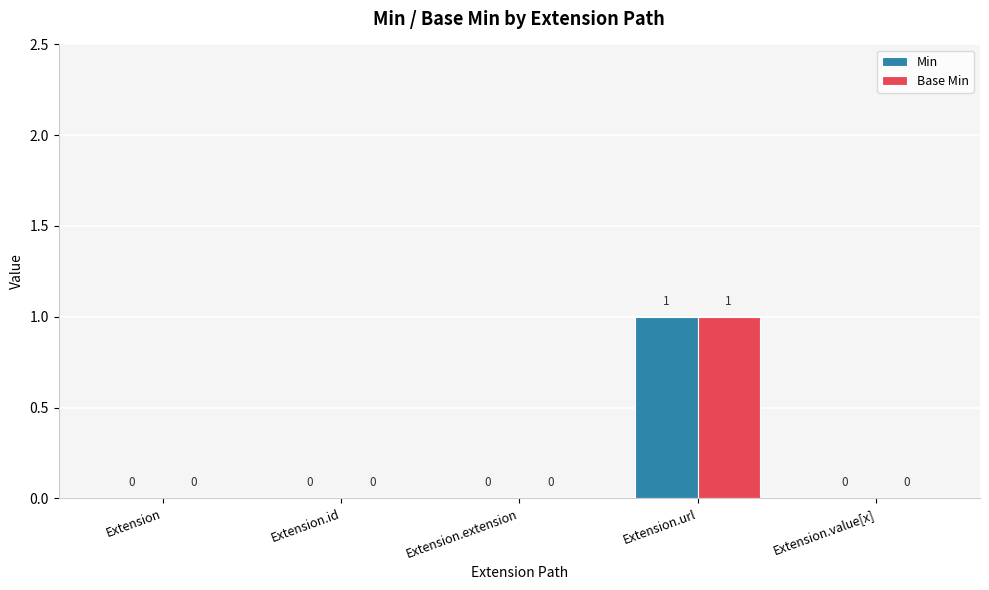

True or false: Base Min has a value of 0 at Extension.id.

True